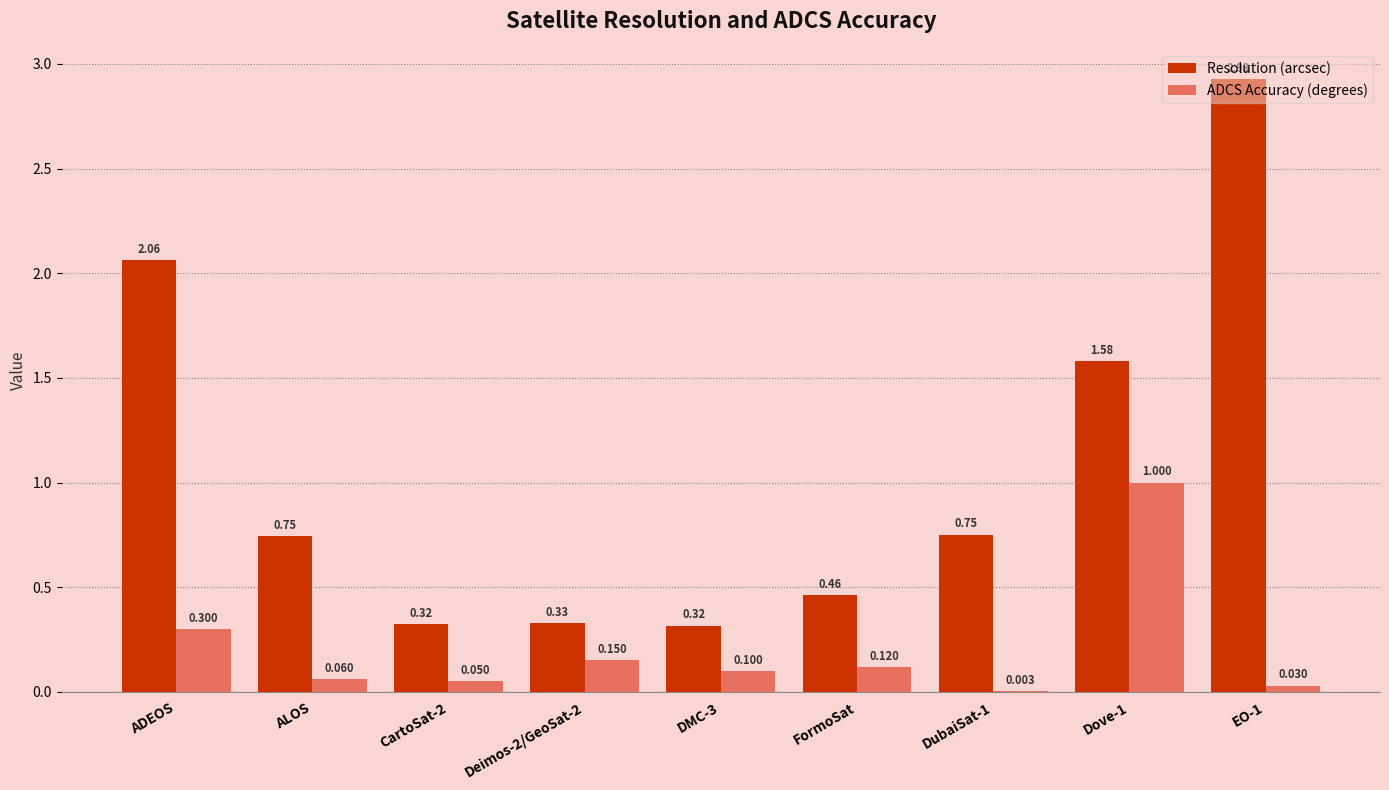

Between DMC-3 and Dove-1, which series saw the biggest shift?

Resolution (arcsec)